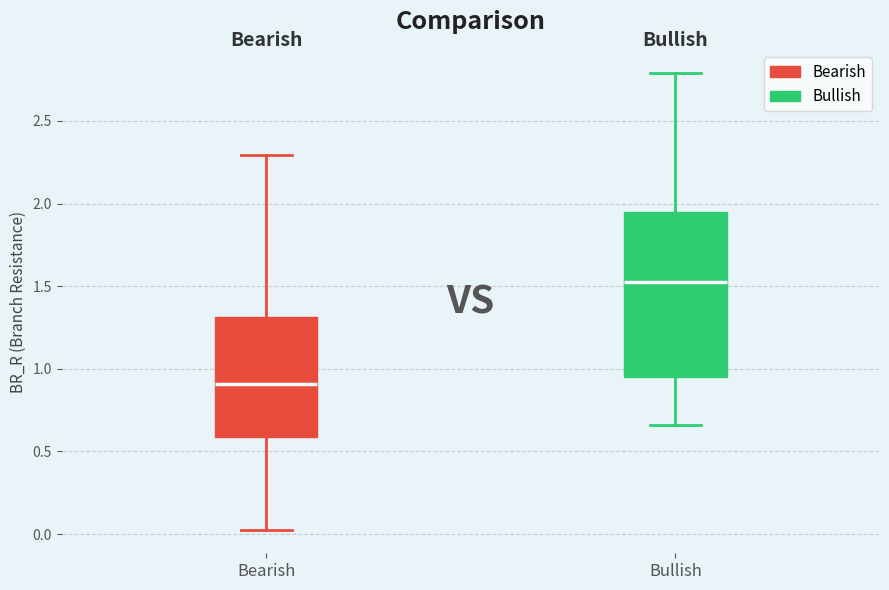

Comparing the boxes themselves (not the whiskers), which one is the tallest?

Bullish